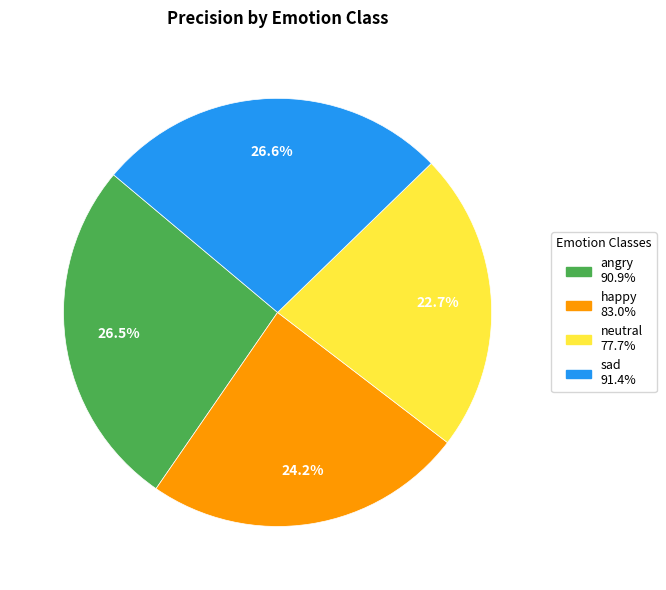

Count the number of slices in the pie.

4